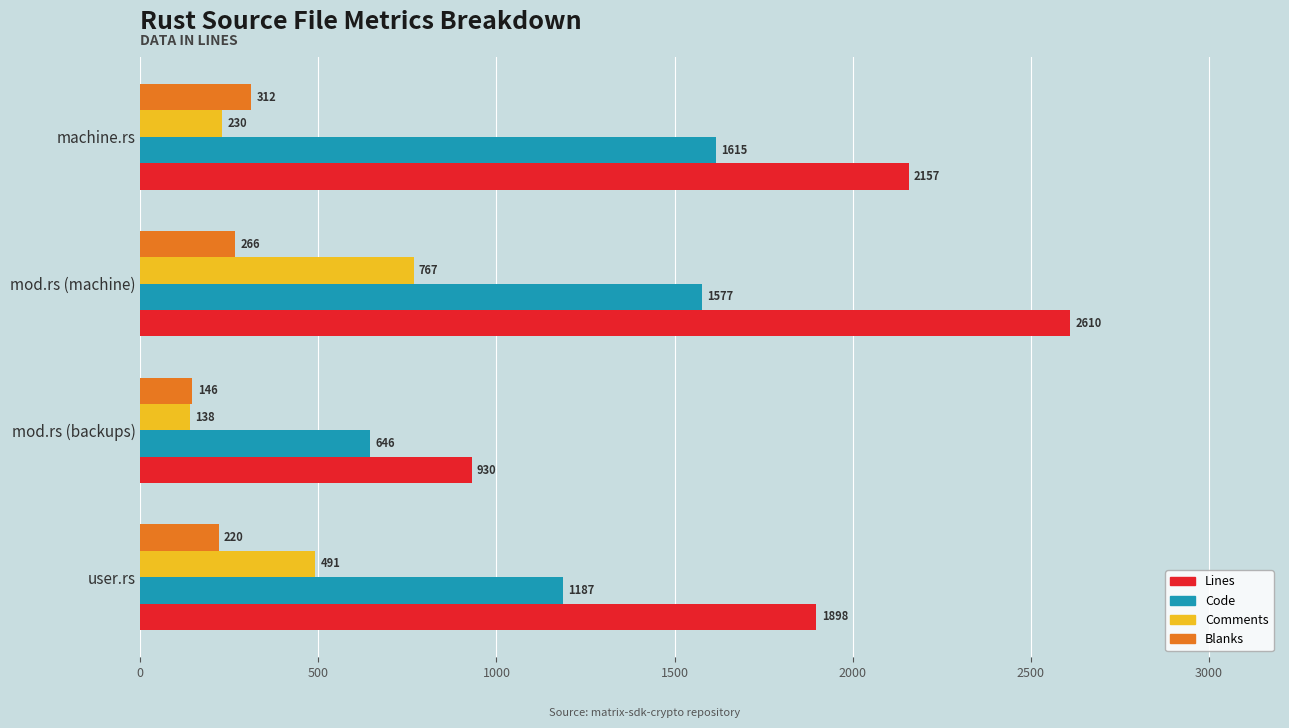

At which category is the sum across all series the highest?

mod.rs (machine)